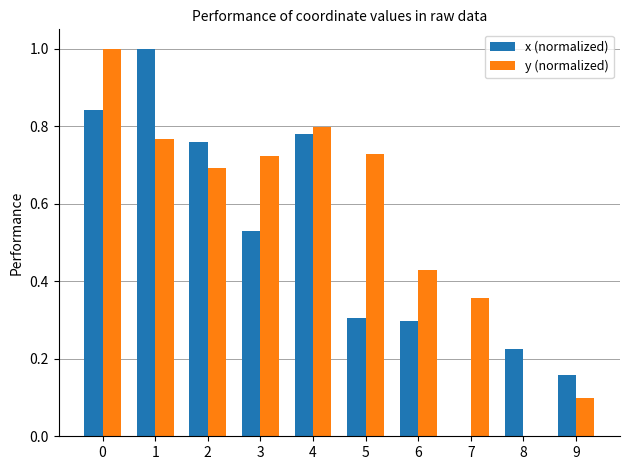

How many positive values does the y (normalized) series have?

9